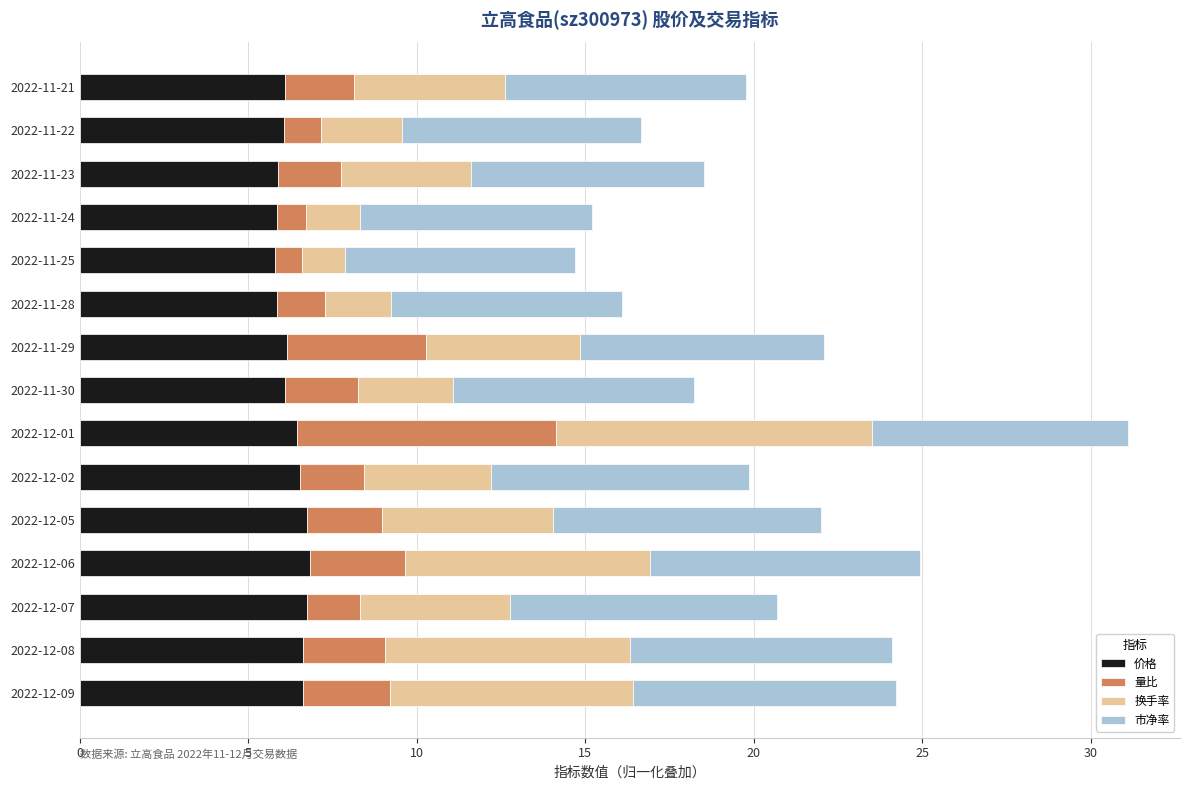

What is the difference between the second highest and minimum values in the 价格 series?

0.9